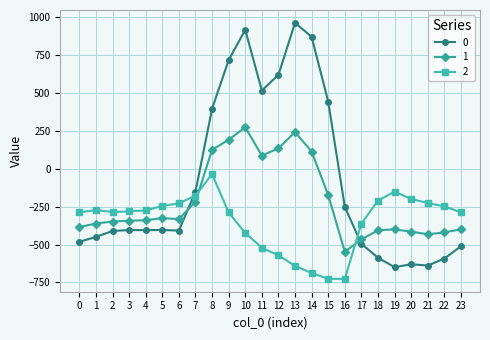

True or false: 1 has more than 1 interior local peaks.

True